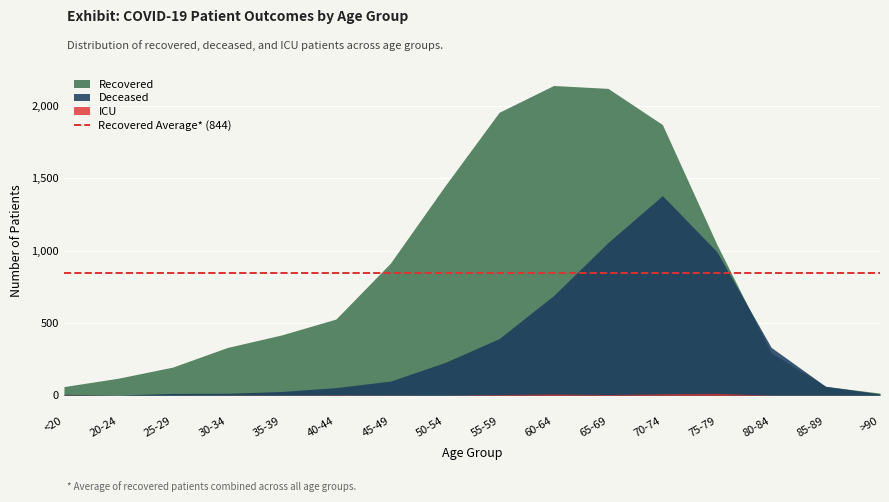

At which label is recovered_patients closest to 1078?

75-79